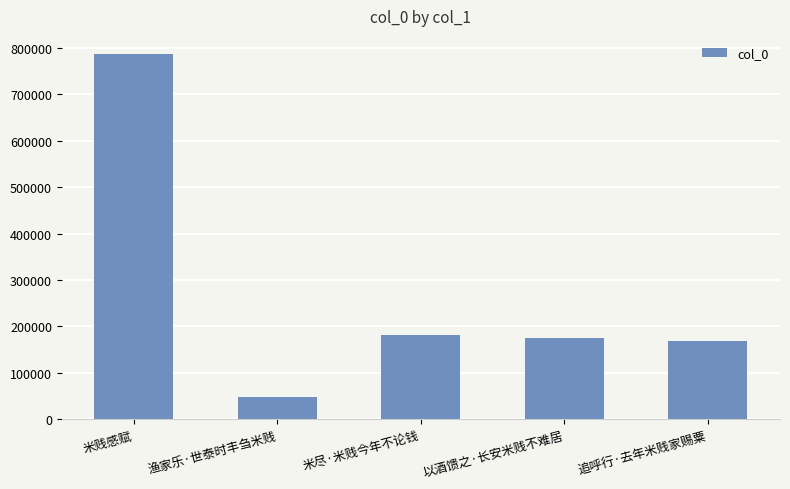

Between 渔家乐·世泰时丰刍米贱 and 以酒馈之·长安米贱不难居, which is larger?

以酒馈之·长安米贱不难居